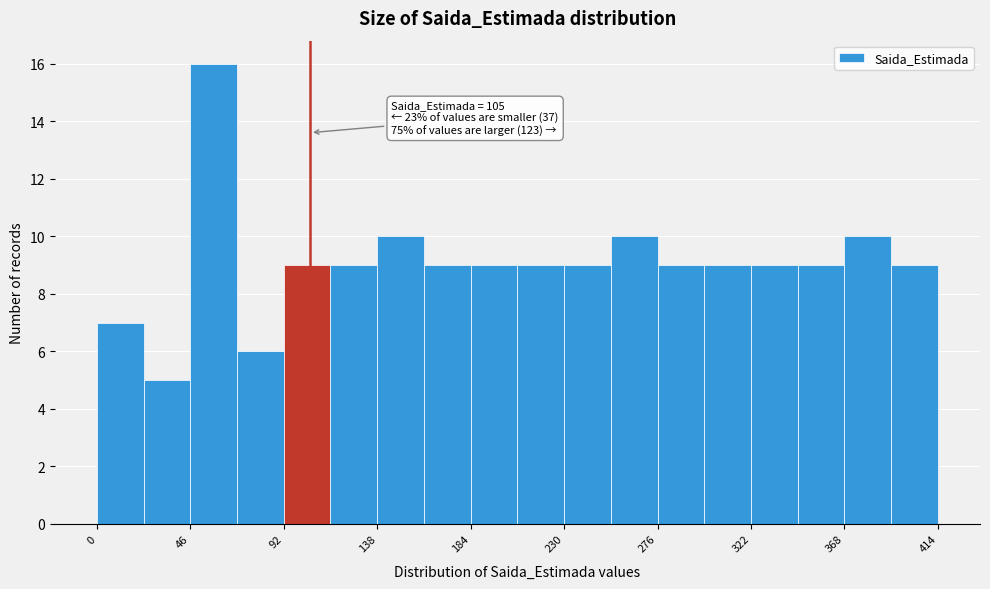

Over which range of the x-axis is the bar tallest?

46 to 69